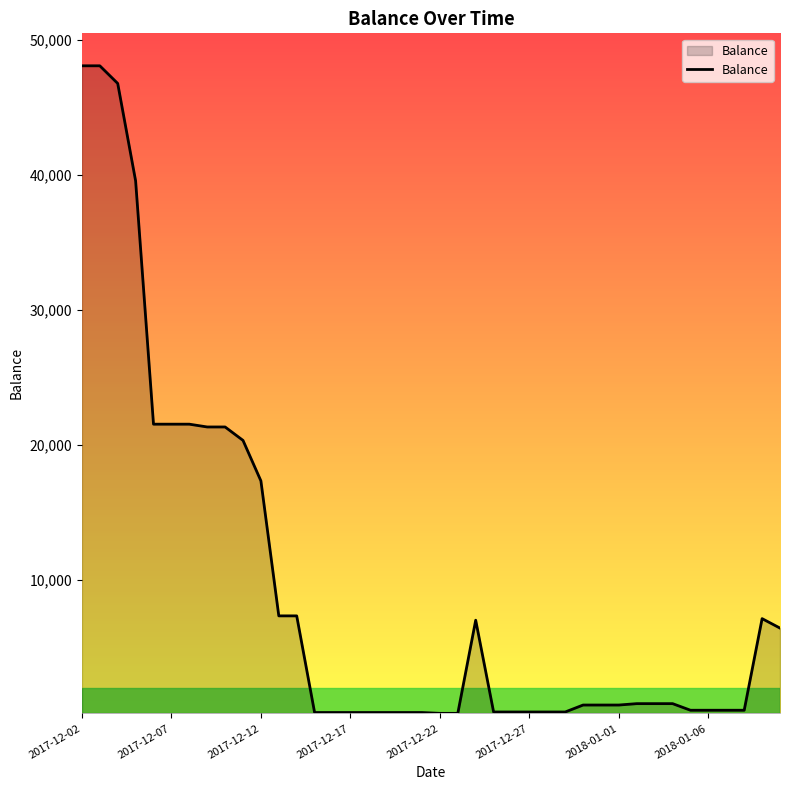

What is the greatest value displayed?

48108.5